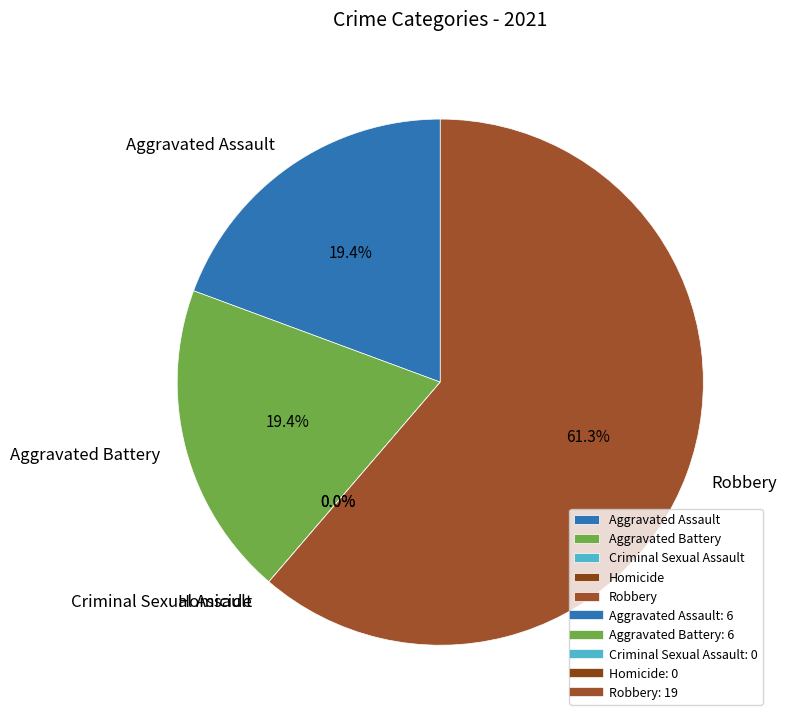

The Aggravated Assault slice represents 10% of the pie. True or false?

False